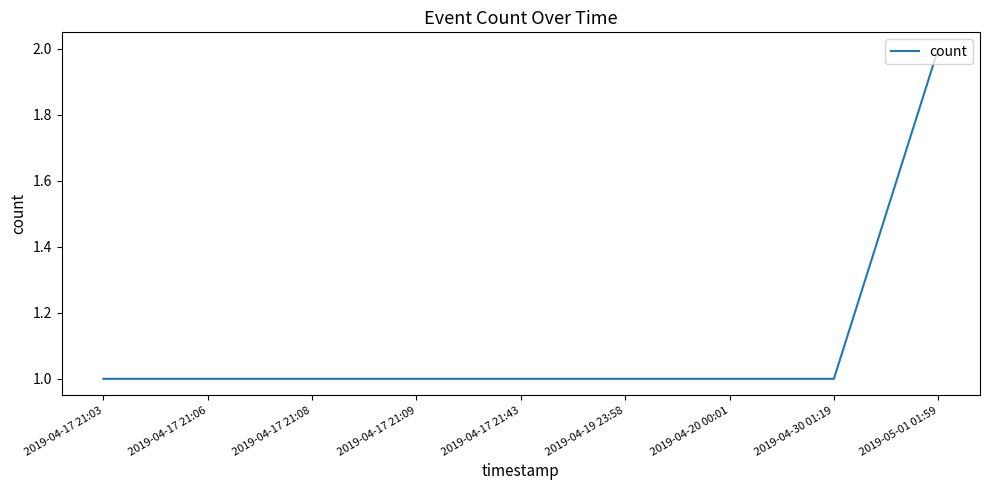

Approximately how many times larger is the value at 2019-04-17 21:08 compared to 2019-04-17 21:09?

1.0